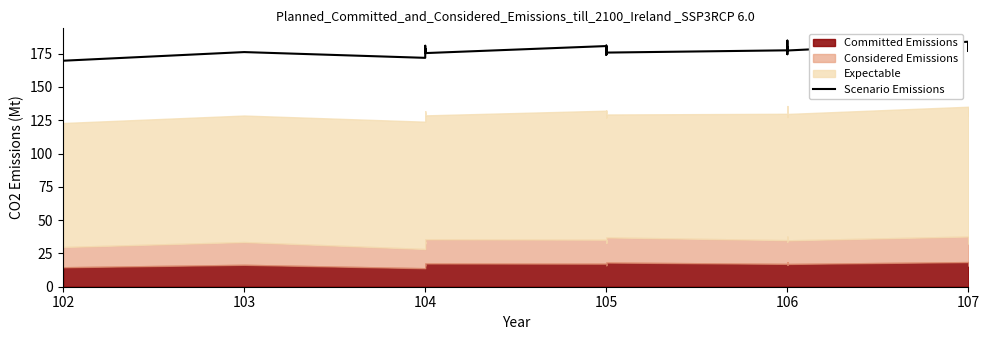

Where is the first local minimum?

104